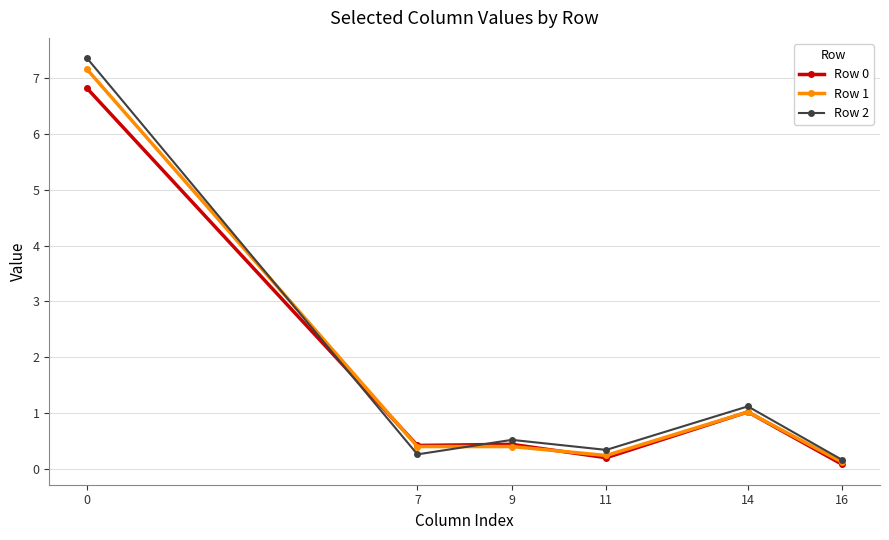

At which category does Row 2 reach its first local peak?

9